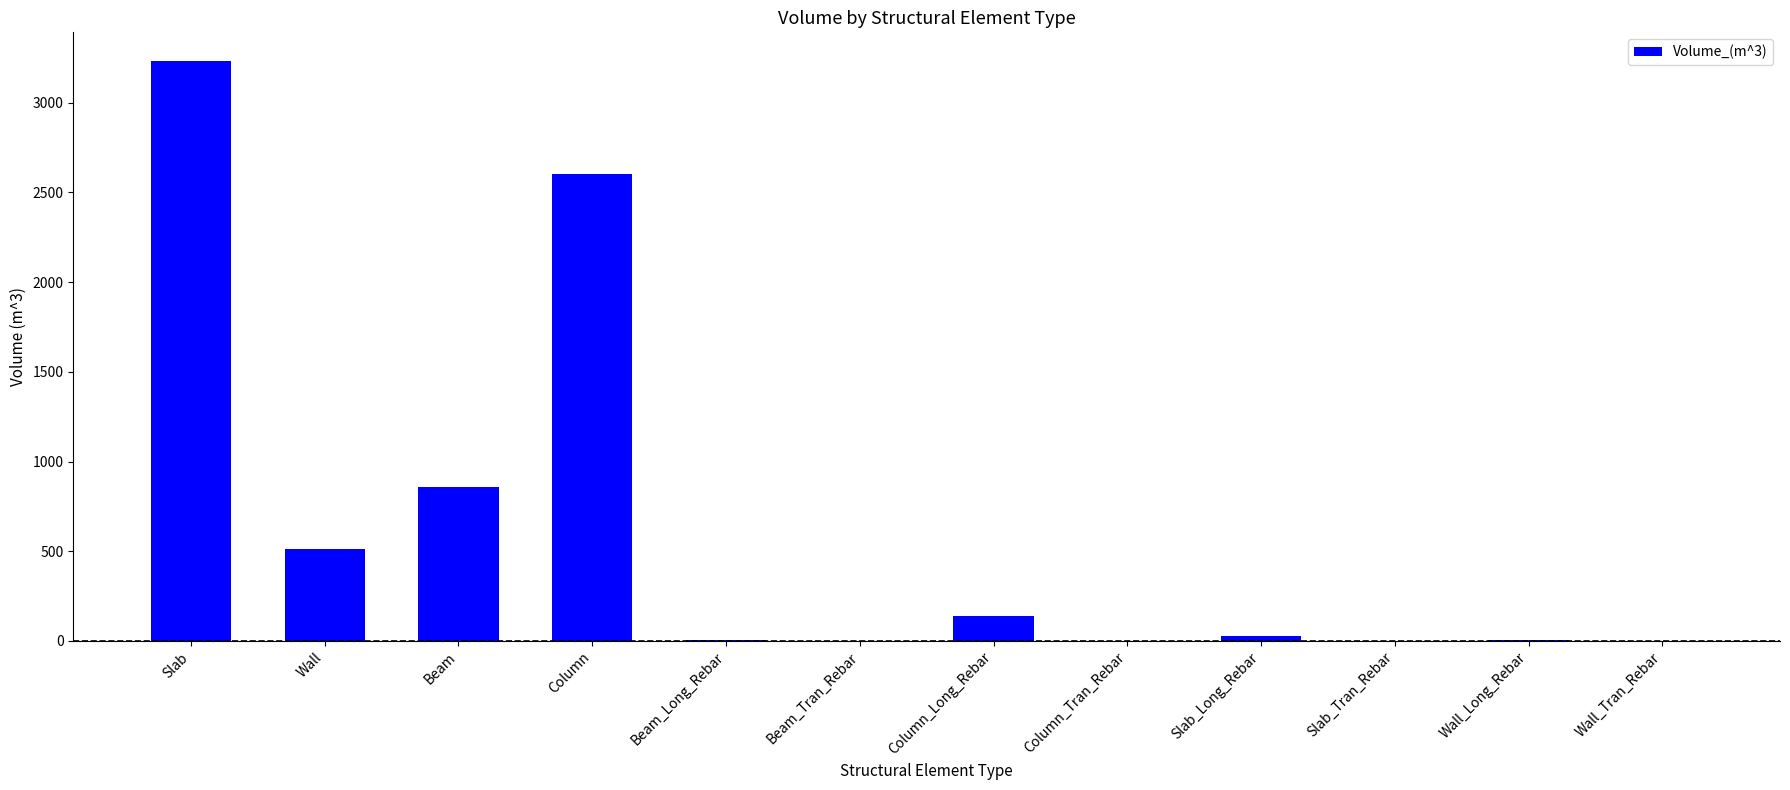

Approximately how many times larger is the value at Wall compared to Beam?

0.6